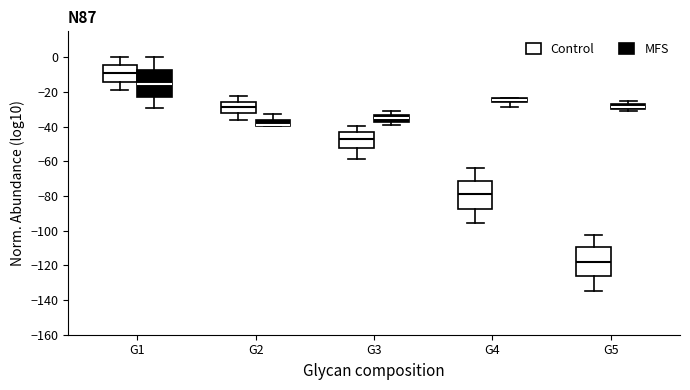

Where does the median line of the box for G1 (MFS) sit on the y-axis? The values are not printed on the chart, so give them approximately, as read against the axis.

-16